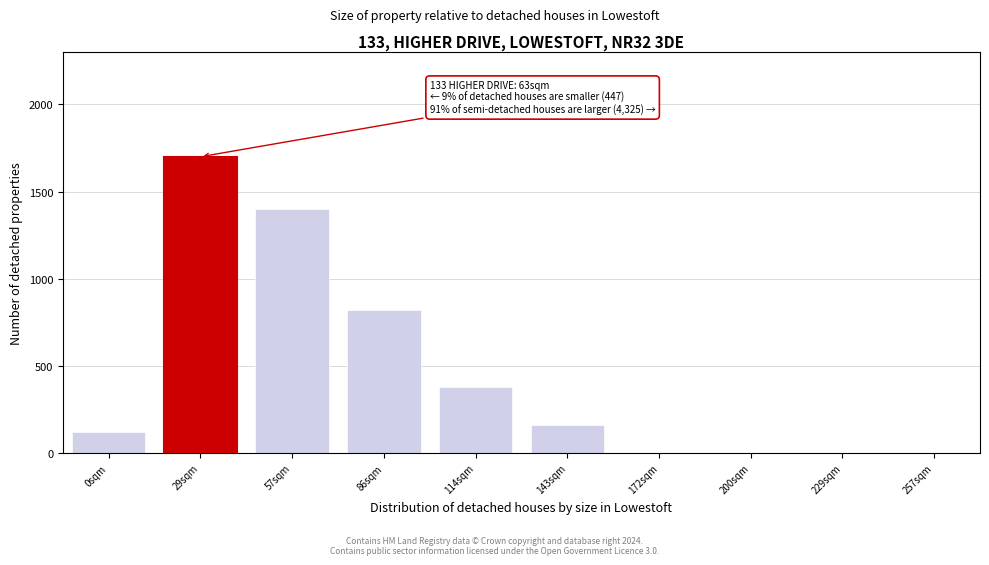

Reading right to left, extract all data points from this chart.

257sqm=0	229sqm=0	200sqm=0	172sqm=0	143sqm=160	114sqm=380	86sqm=820	57sqm=1400	29sqm=1700	0sqm=120